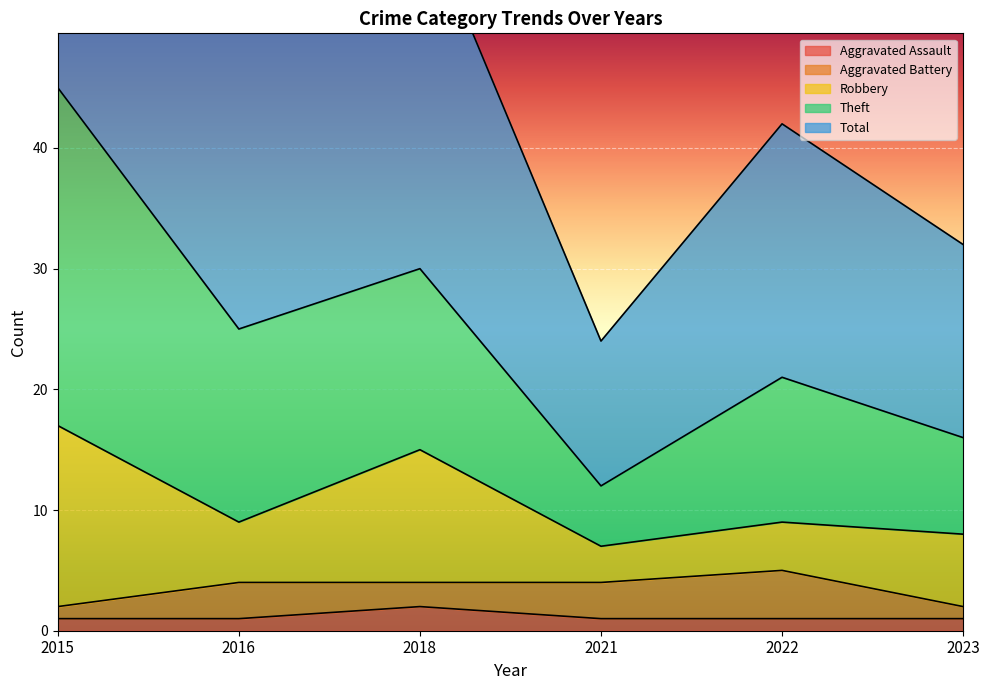

At which label does Aggravated Assault reach its peak?

2018